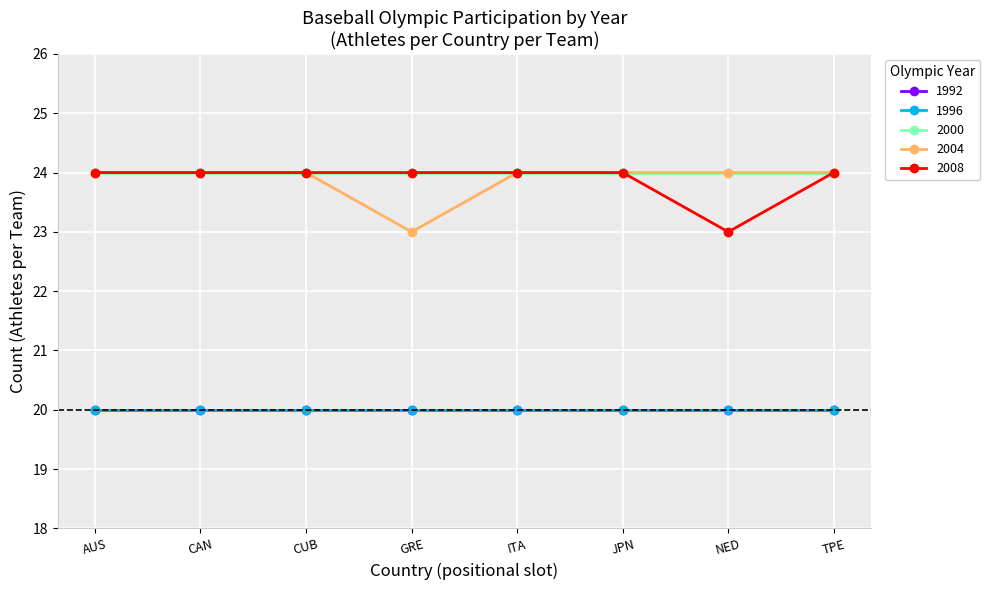

Is it true that 2008 equals 24 at CUB?

True